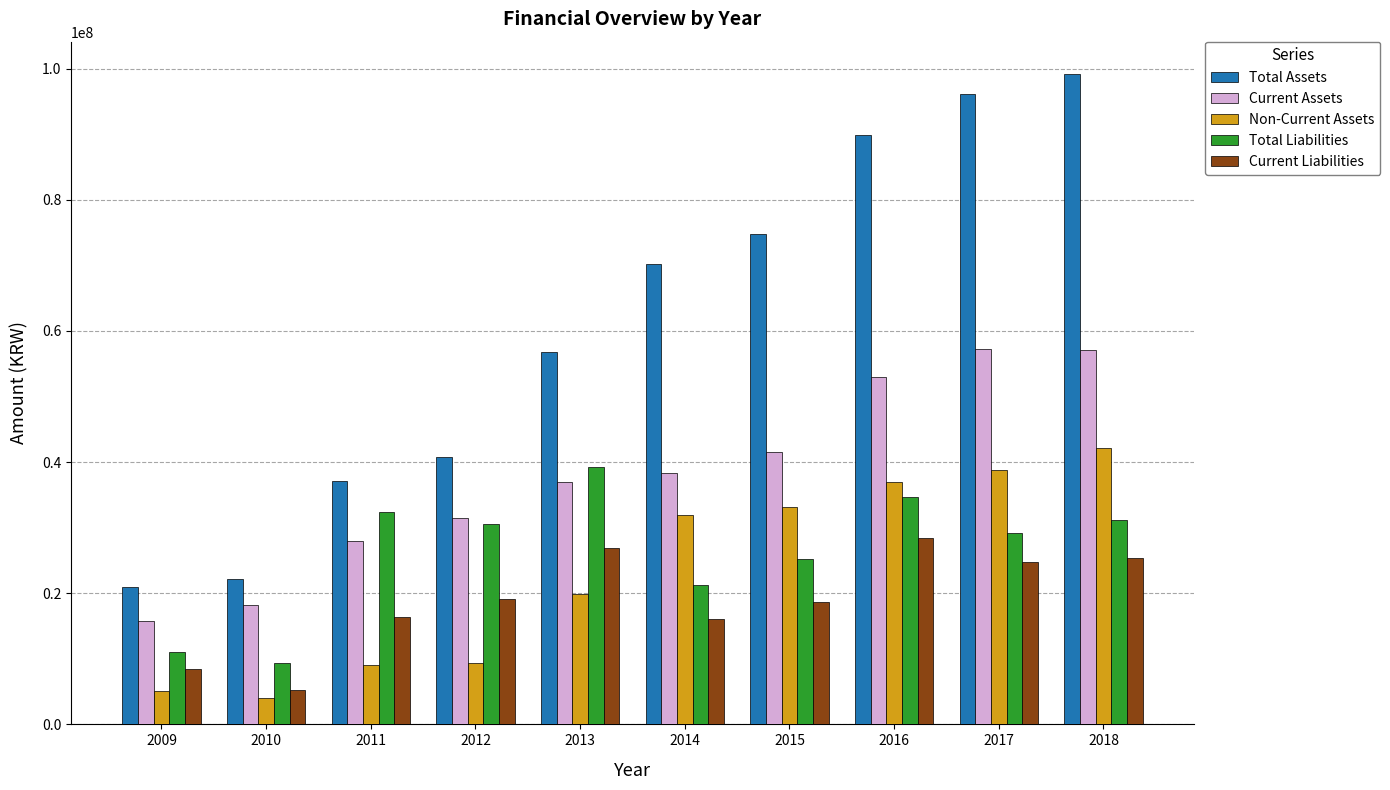

Where is Current Assets nearest to the value 36518527?

2013